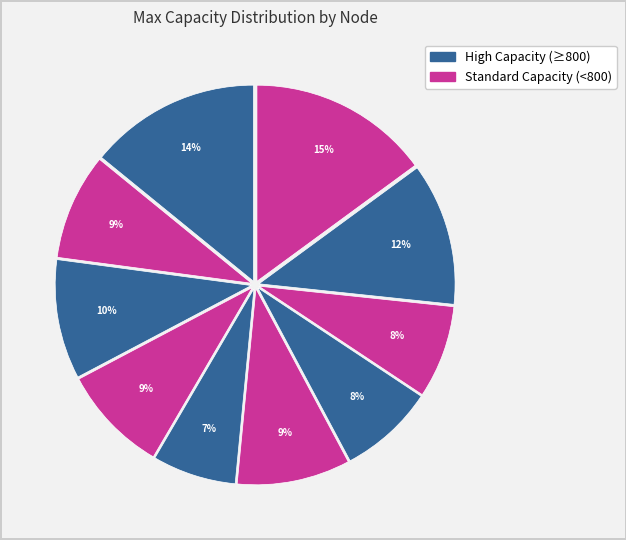

Count the number of slices in the pie.

10